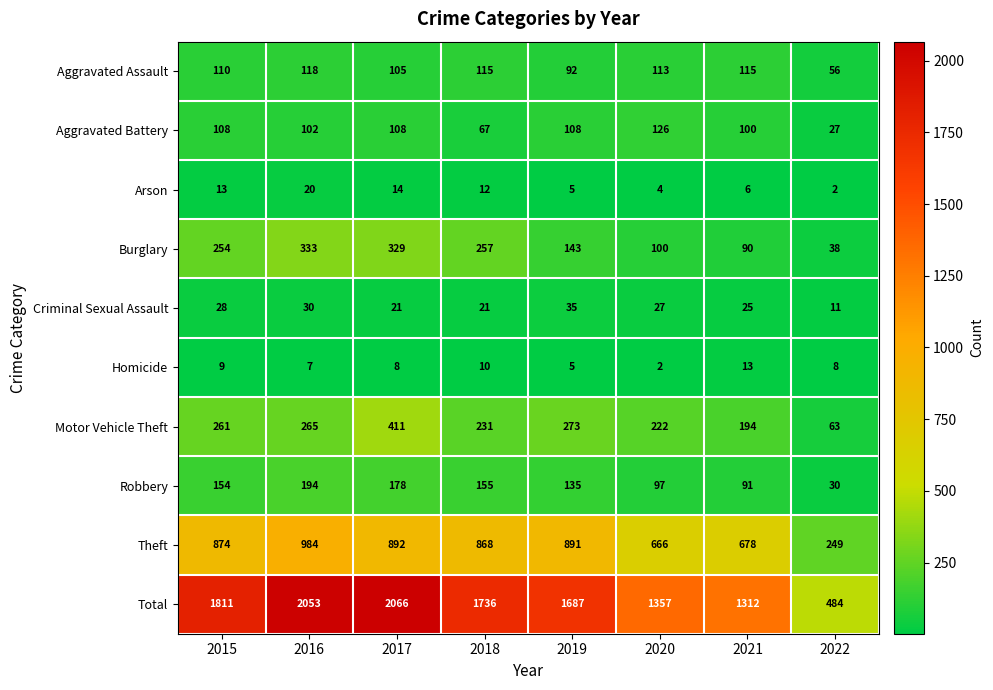

What is the maximum value for Theft?

984